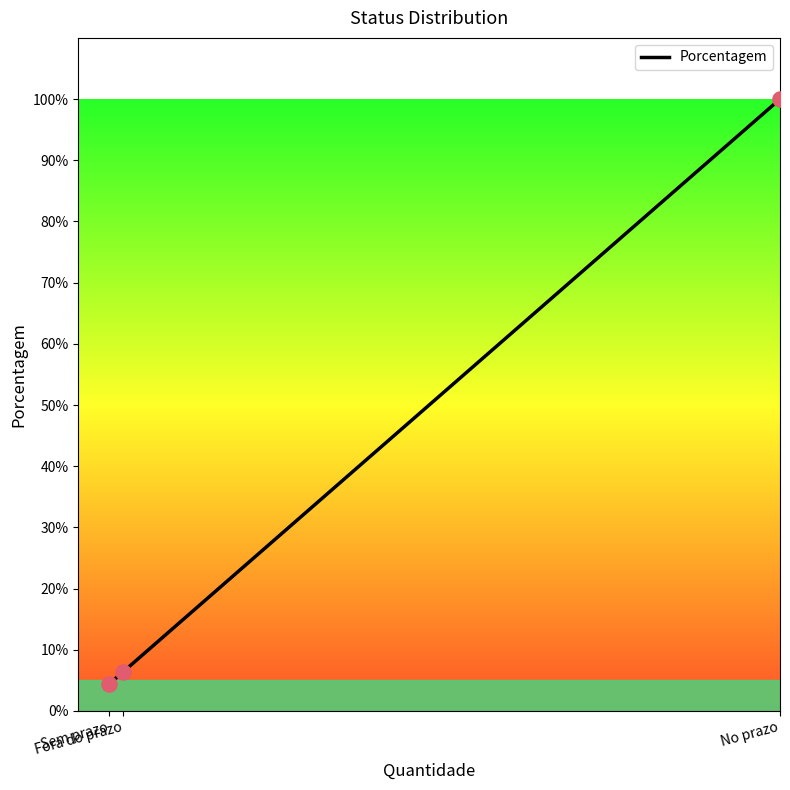

What is the change in value from Sem prazo to No prazo?

+95.6